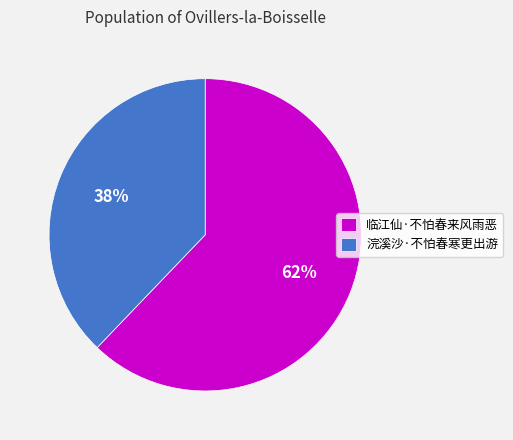

True or false: 浣溪沙·不怕春寒更出游 accounts for 30% of the total.

False